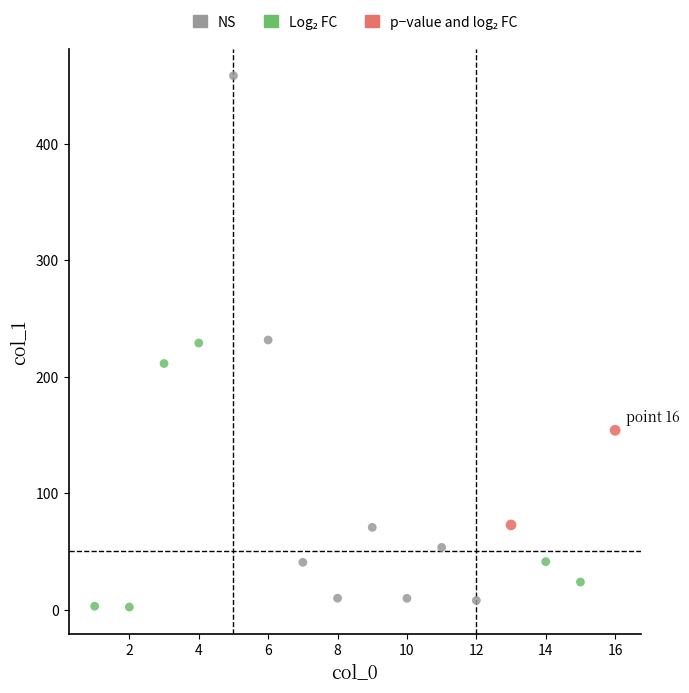

Which series contains the highest Y value?

NS